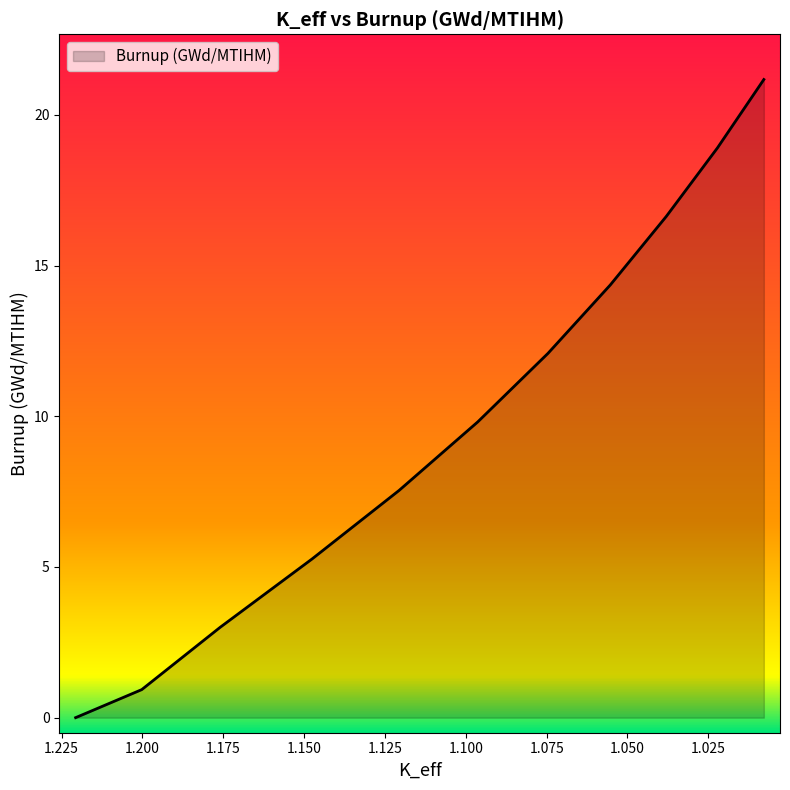

What is the approximate value at 1.1475244?

5.3